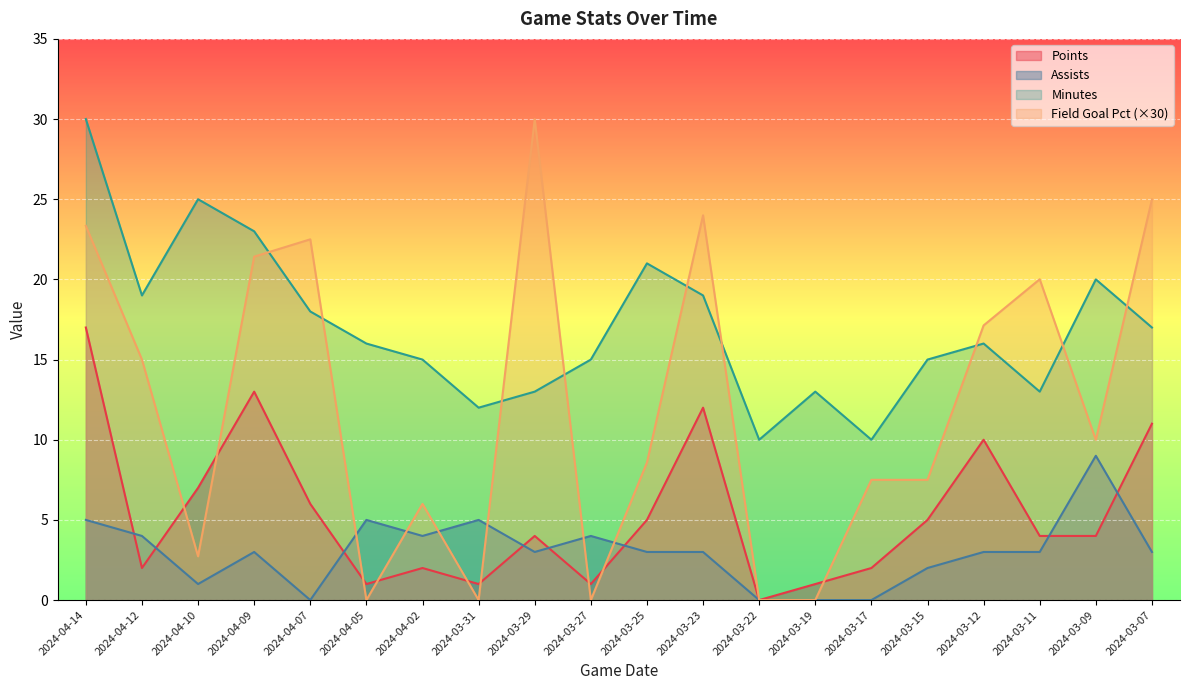

Rank the series by their maximum value, from highest to lowest.

Minutes, Field Goal Pct, Points, Assists